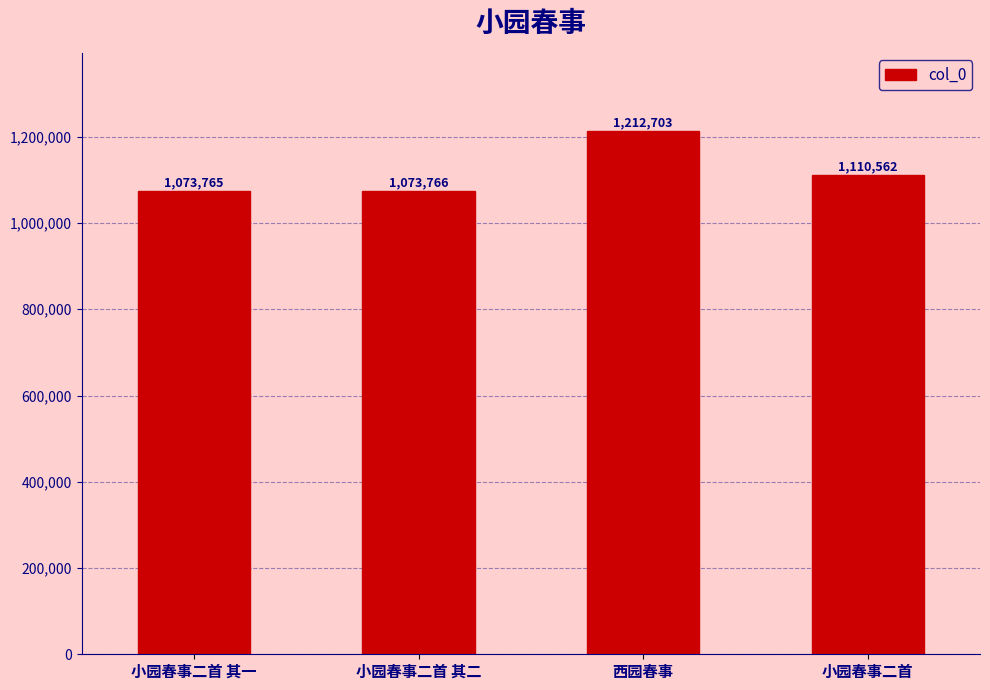

What is the smallest value displayed?

1073765